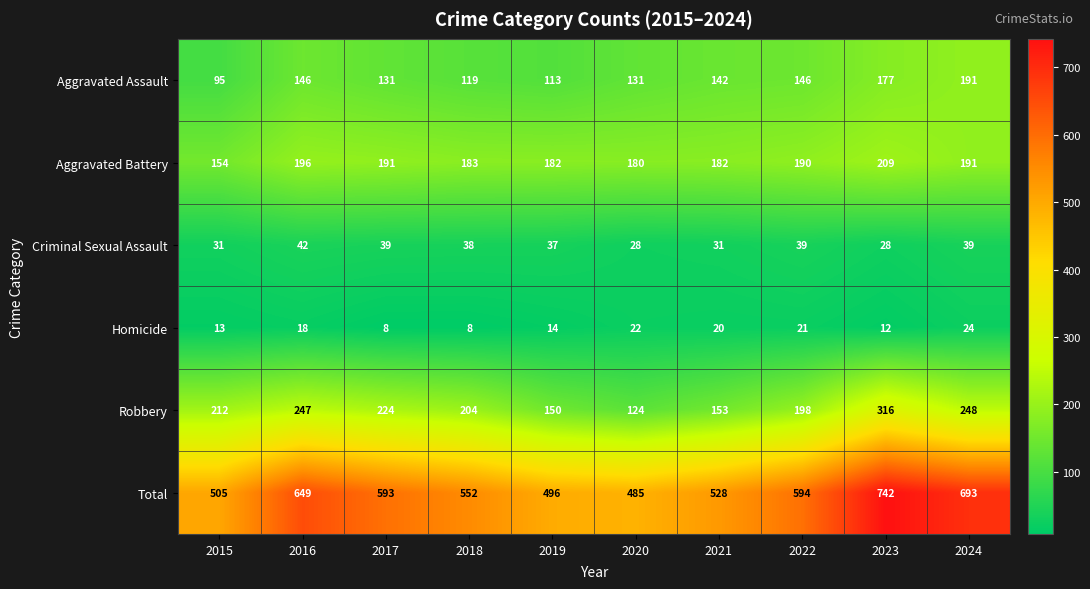

What is the difference between the highest and lowest values at 2020?

463